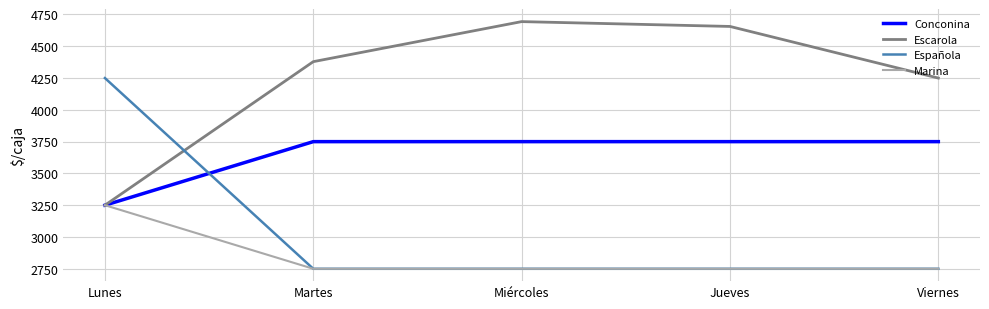

What is the total value across all series at Martes?

13629